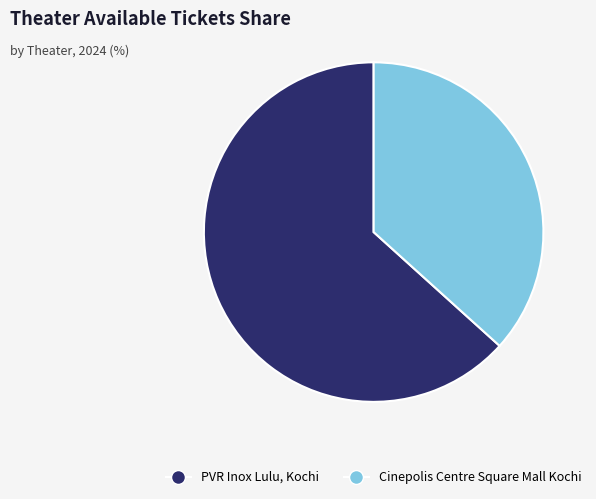

Approximately how many times larger is the value at PVR Inox Lulu, Kochi compared to Cinepolis Centre Square Mall Kochi?

1.7